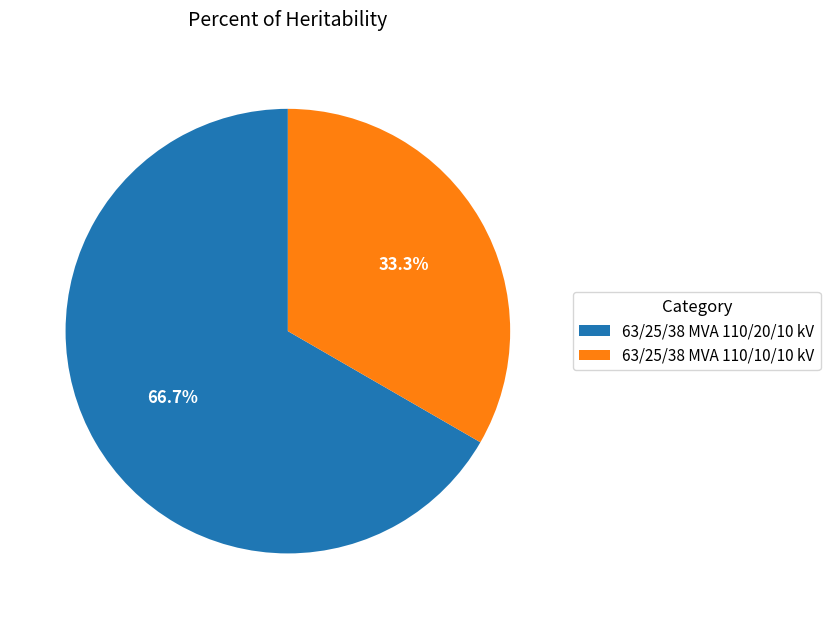

Which category has the smallest portion of the pie?

63/25/38 MVA 110/10/10 kV